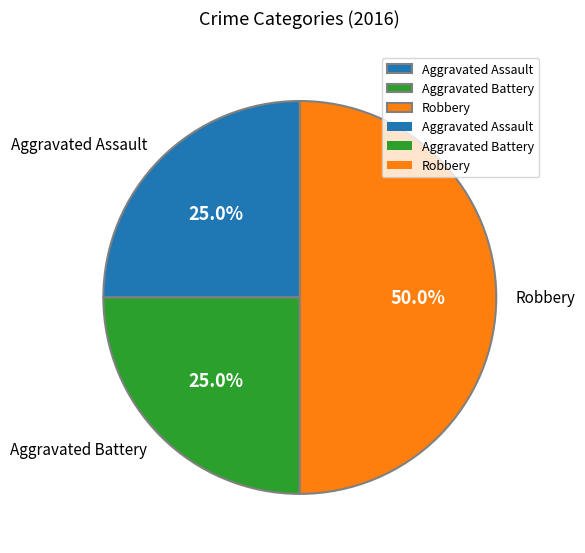

How much of the chart is everything except Aggravated Battery?

75.0%